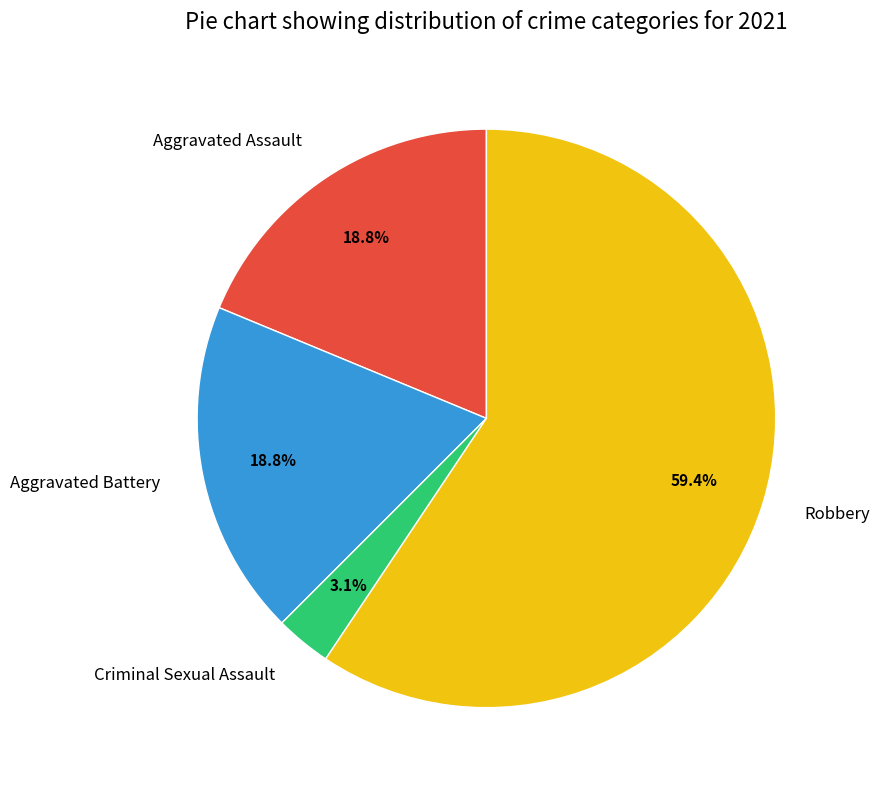

To the nearest percent, what percentage of the pie is Robbery?

59%